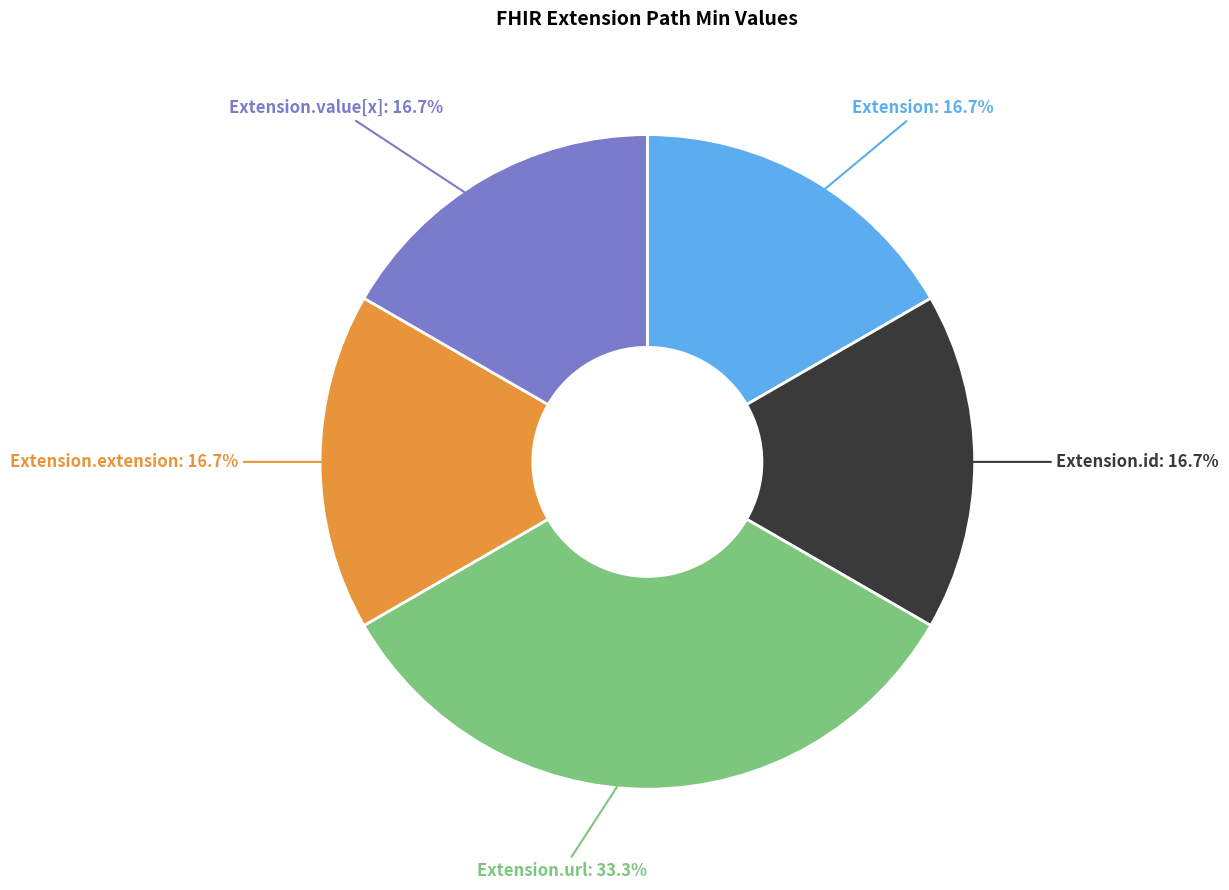

What is the ratio of the value at Extension.value[x] to the value at Extension?

1.0